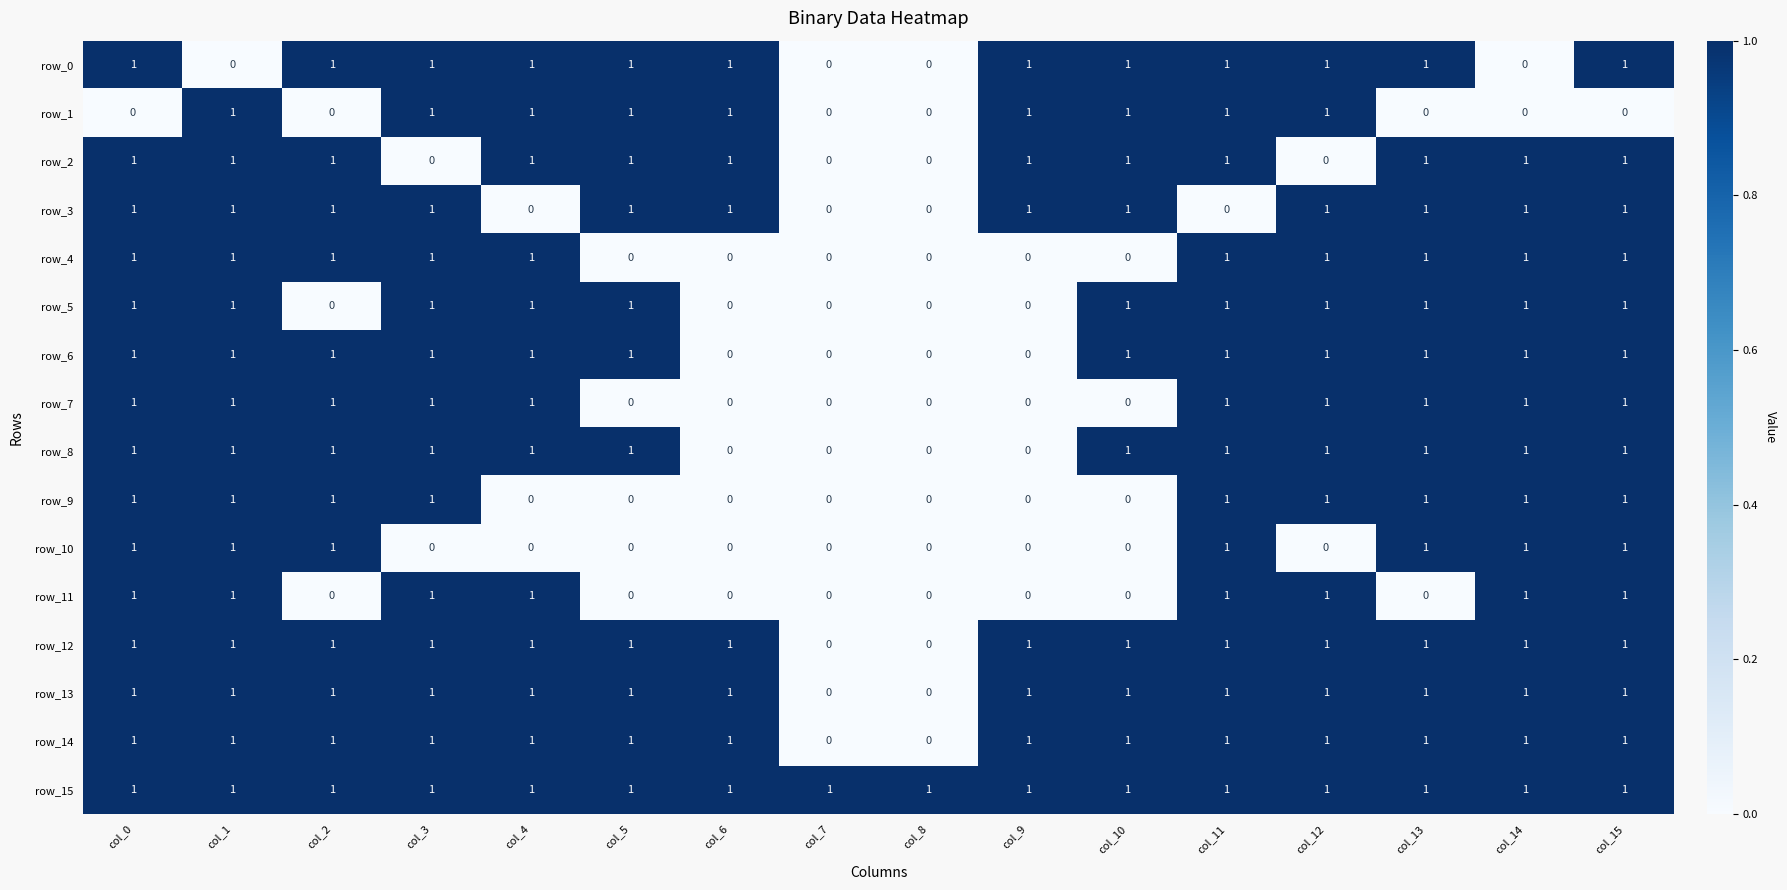

True or false: row_11 has a value of -1 at col_7.

False